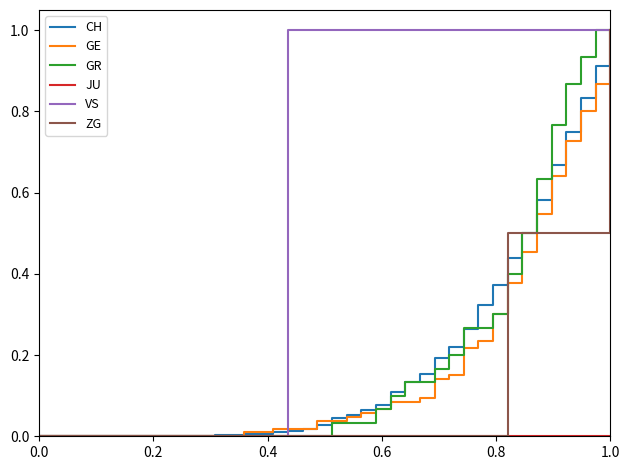

Which series has the largest total across all categories?

VS